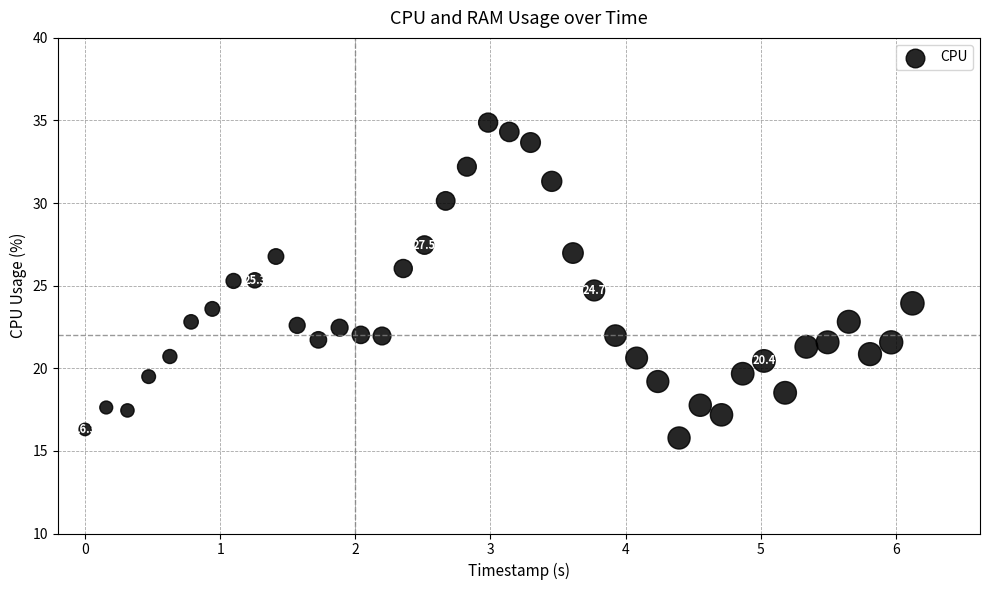

What is the range of X values (max minus min)?

6.1